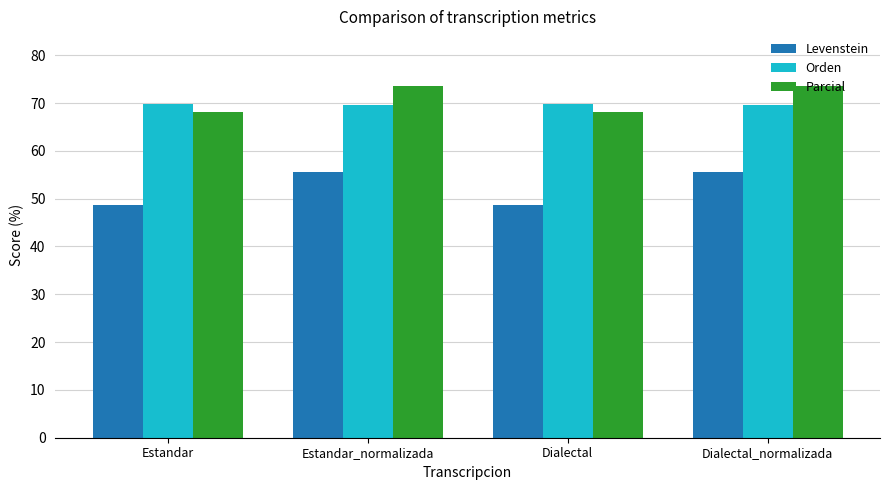

Which series changed the most between Dialectal and Dialectal_normalizada?

Levenstein